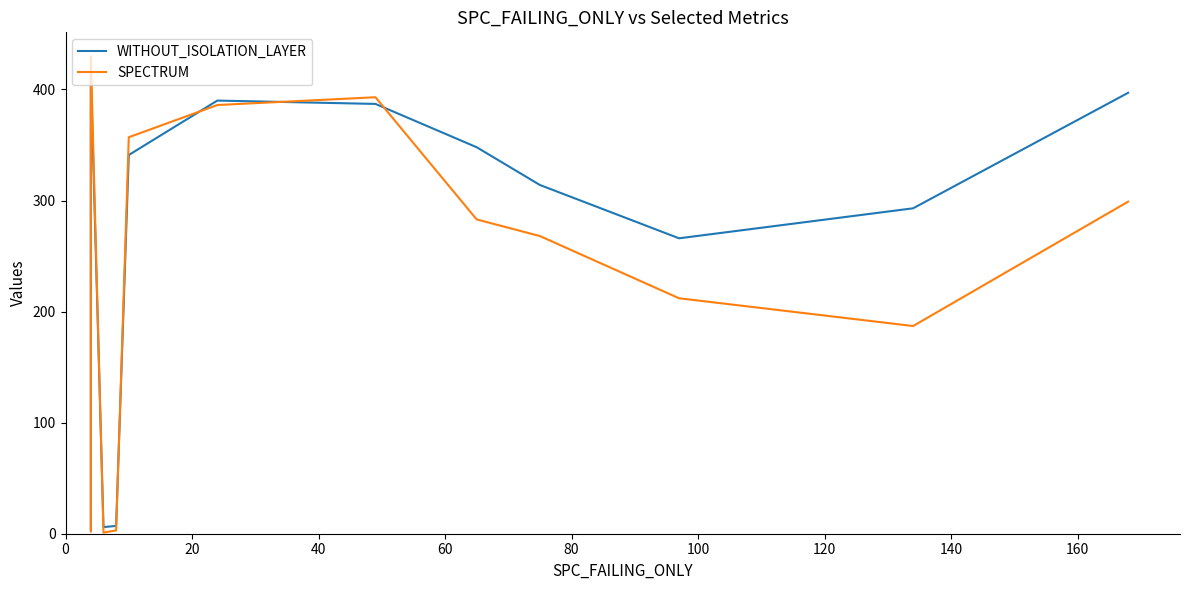

What is the spread (max minus min) of values at 60?

5